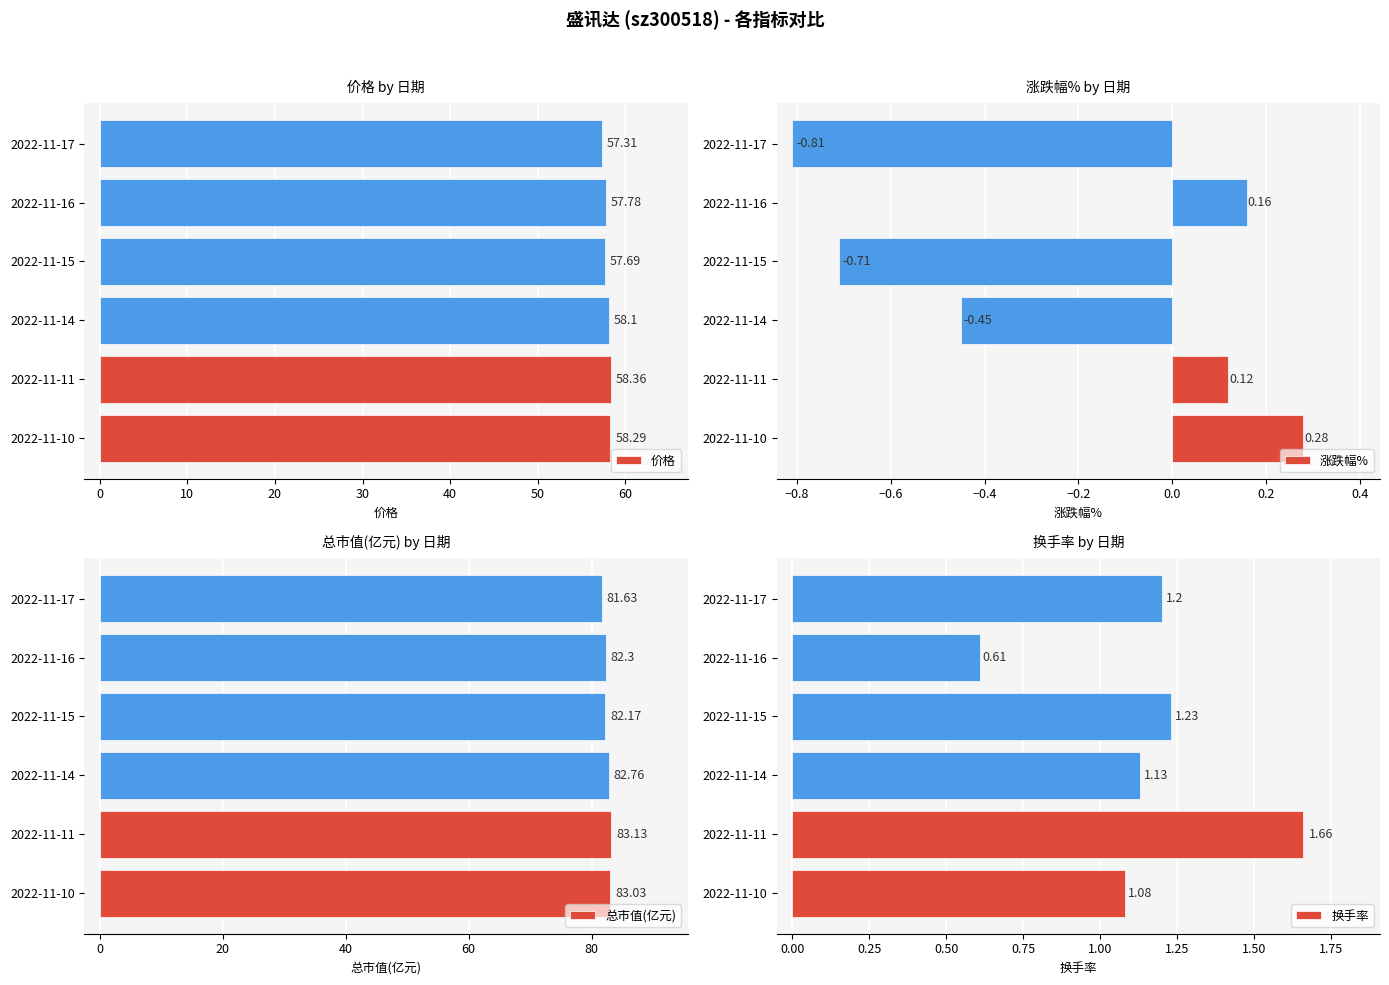

What is the sum of all 价格 values?

347.5